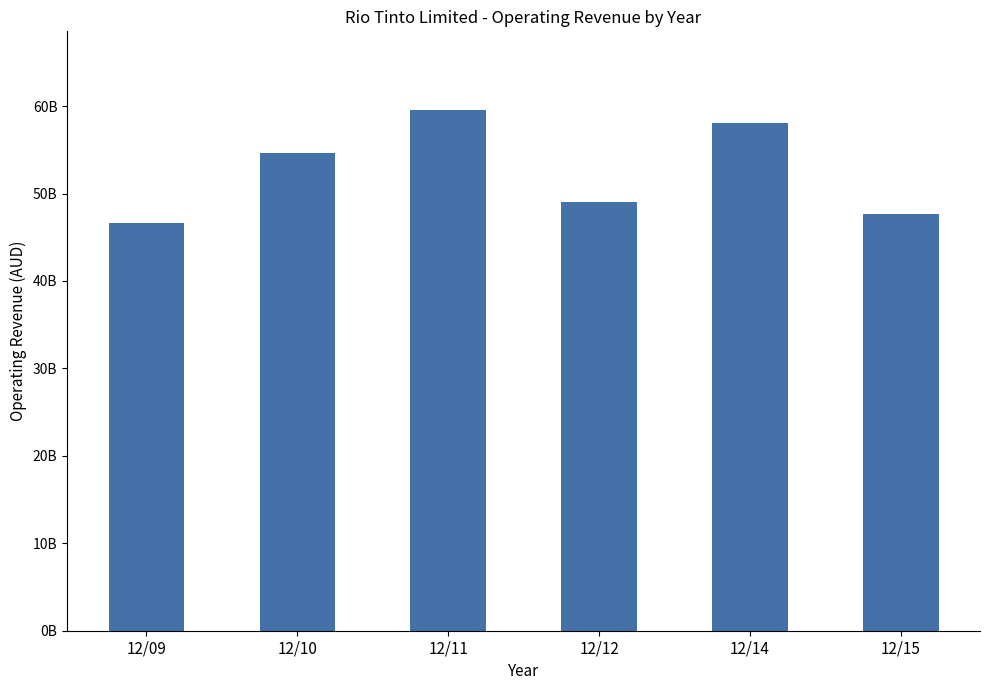

Between 12/15 and 12/10, which is larger?

12/10